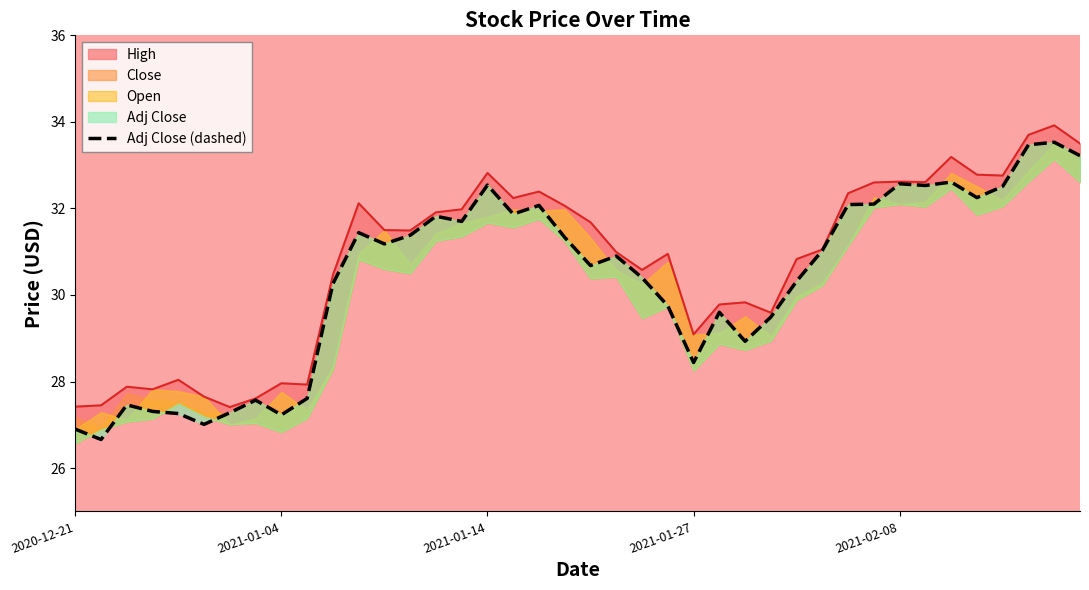

The value at 27 is 39.0. True or false?

False